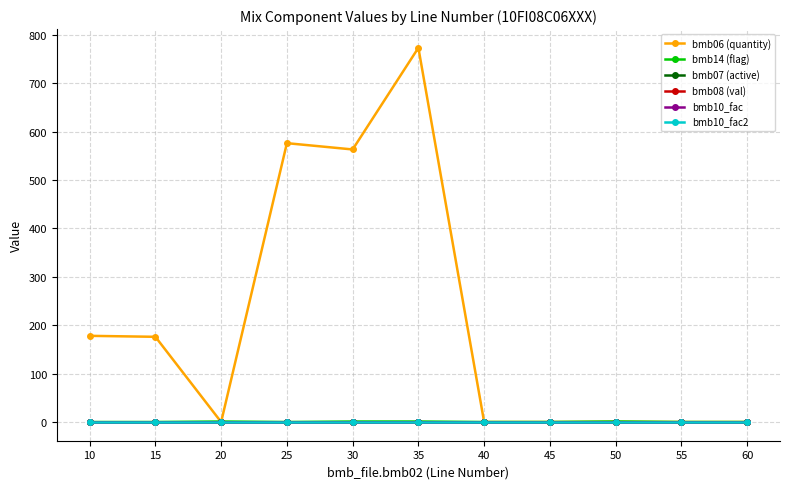

The value of bmb10_fac2 at 55 is 1.0. True or false?

True